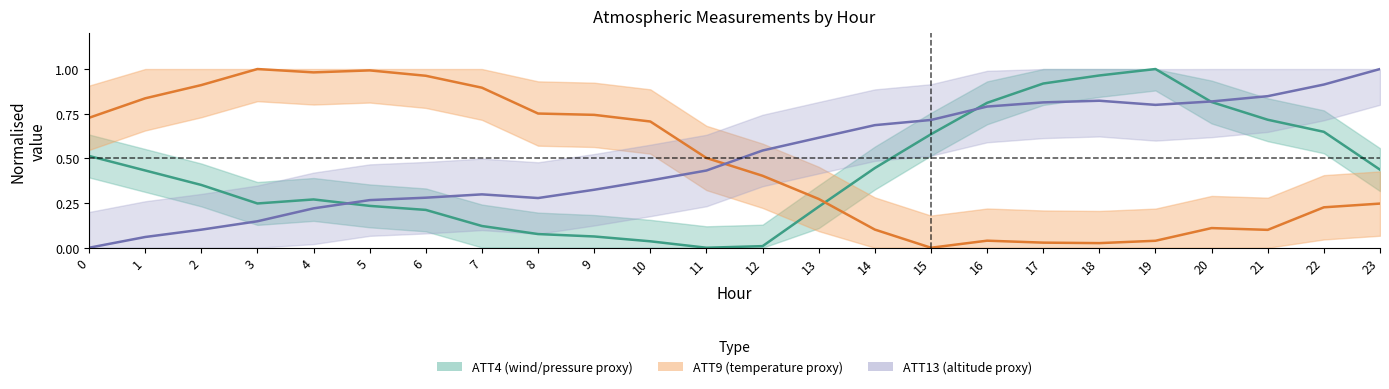

How many positive values does the ATT9 series have?

23